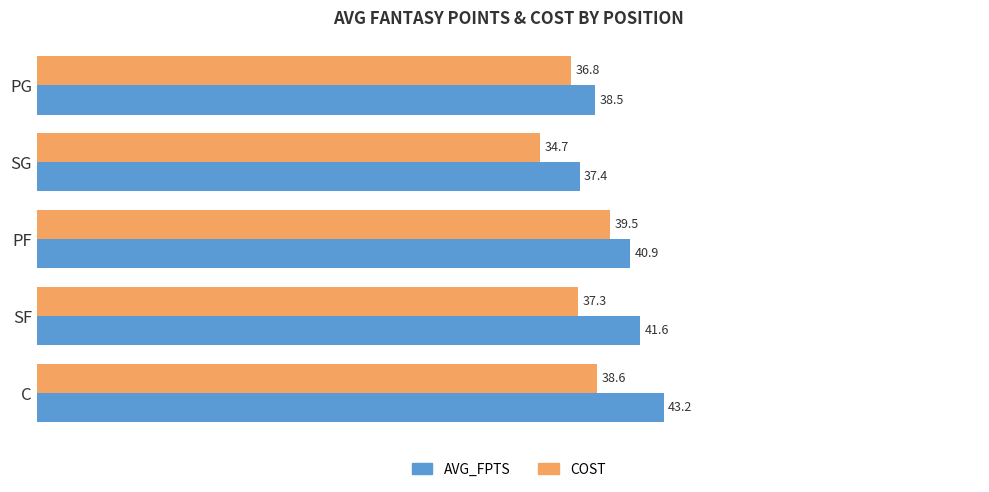

The value of AVG_FPTS at PF is 58.8. True or false?

False